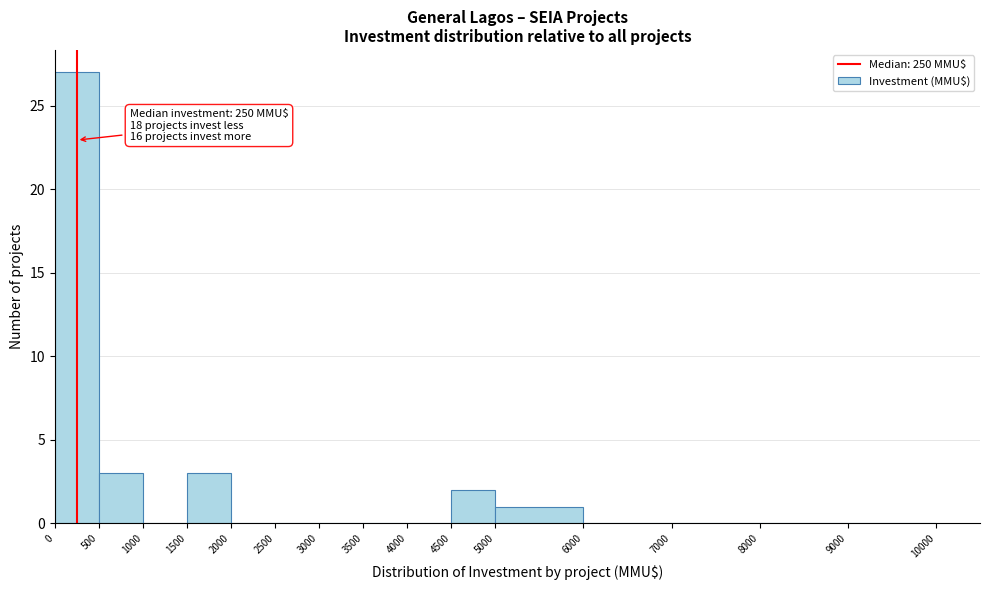

Which range on the x-axis has the tallest bar?

0 to 500